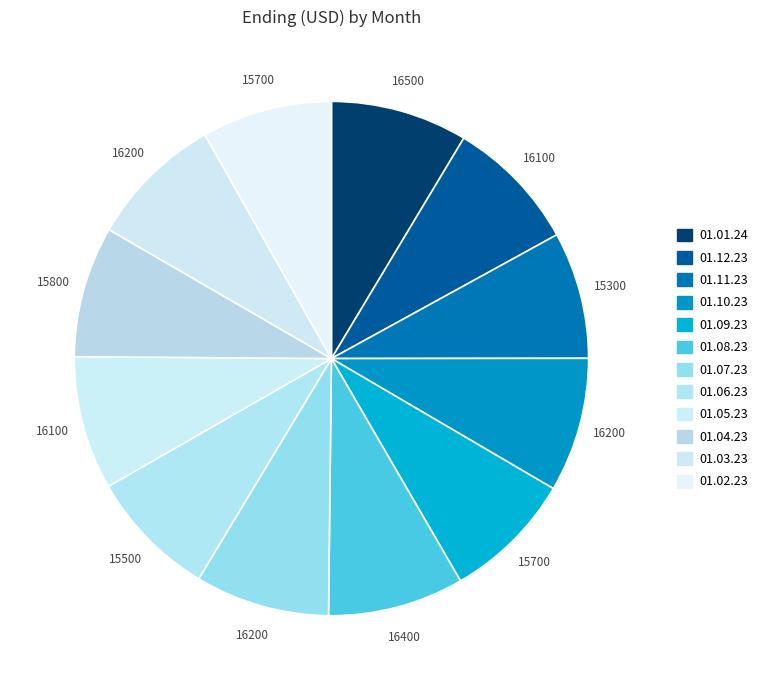

How many slices are in this pie chart?

12